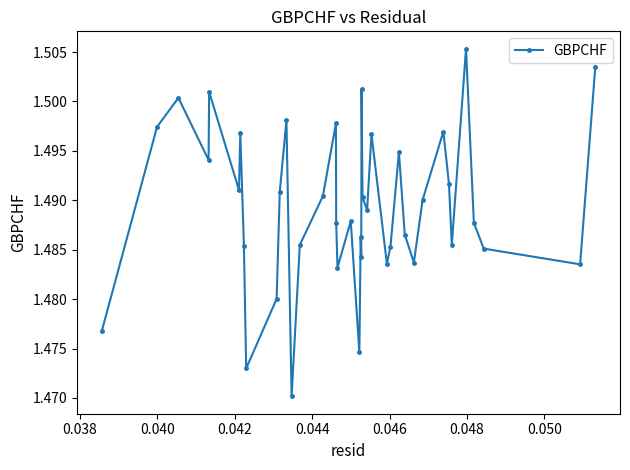

What is the sum of all values?

59.6